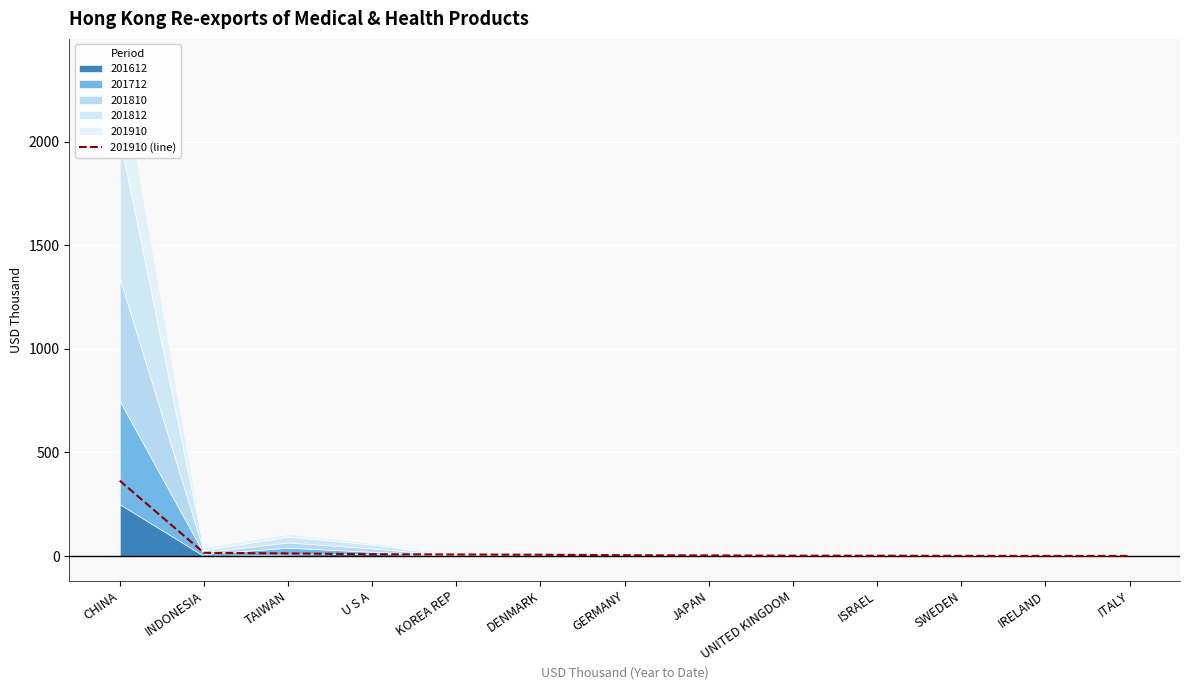

What is the minimum value shown in the chart?

0.4